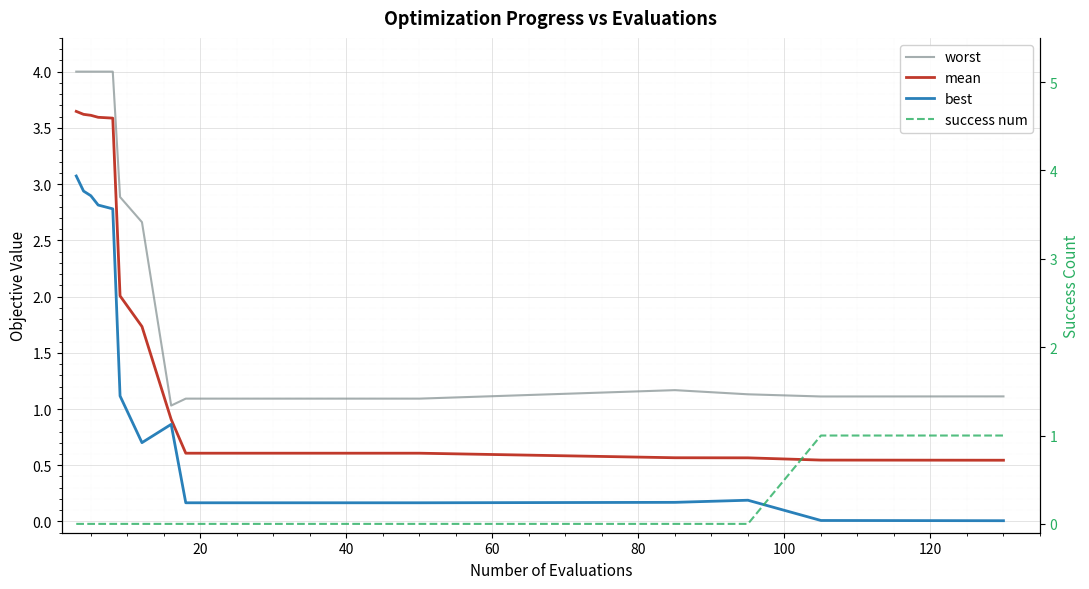

Reading right to left, extract all data points from this chart.

worst: 1.1	1.1	1.1	1.2	1.1	1.1	1.1	1.1	1.1	1.1	1.1	1.1	1.1	1.0	2.7	2.9	4.0	4.0	4.0	4.0	4.0
mean: 0.5	0.5	0.6	0.6	0.6	0.6	0.6	0.6	0.6	0.6	0.6	0.6	0.6	0.9	1.7	2.0	3.6	3.6	3.6	3.6	3.6
best: 0.0	0.0	0.2	0.2	0.2	0.2	0.2	0.2	0.2	0.2	0.2	0.2	0.2	0.9	0.7	1.1	2.8	2.8	2.9	2.9	3.1
success num: 1.0	1.0	0.0	0.0	0.0	0.0	0.0	0.0	0.0	0.0	0.0	0.0	0.0	0.0	0.0	0.0	0.0	0.0	0.0	0.0	0.0